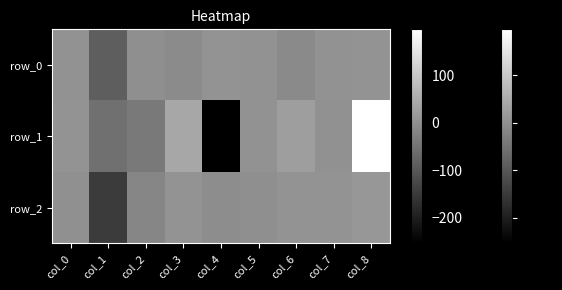

What is the sum of all row_1 values?

-72.2